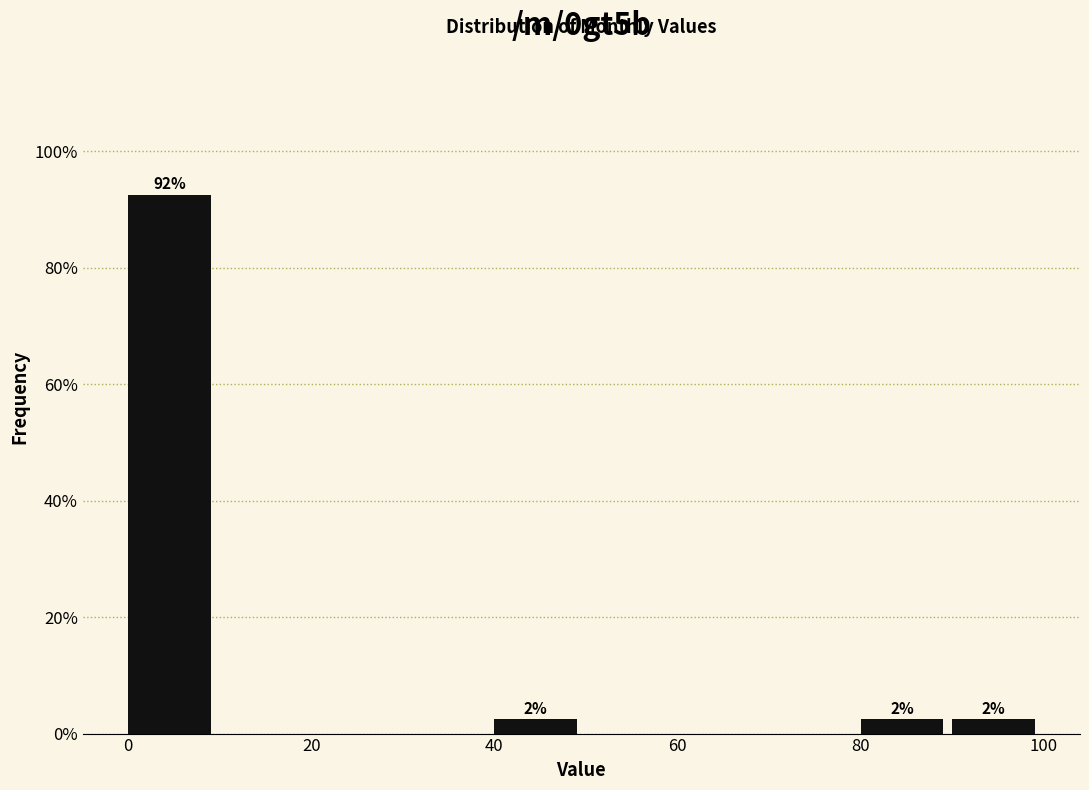

Over which range of the x-axis is the bar tallest?

0 to 10